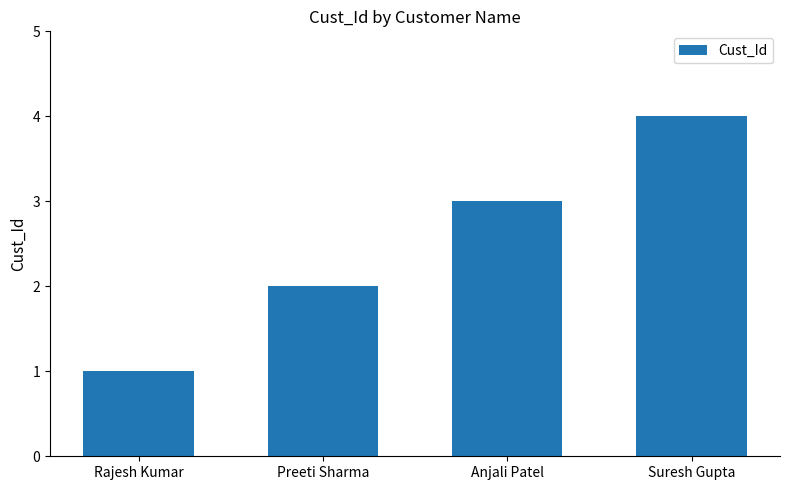

What is the maximum value shown in the chart?

4